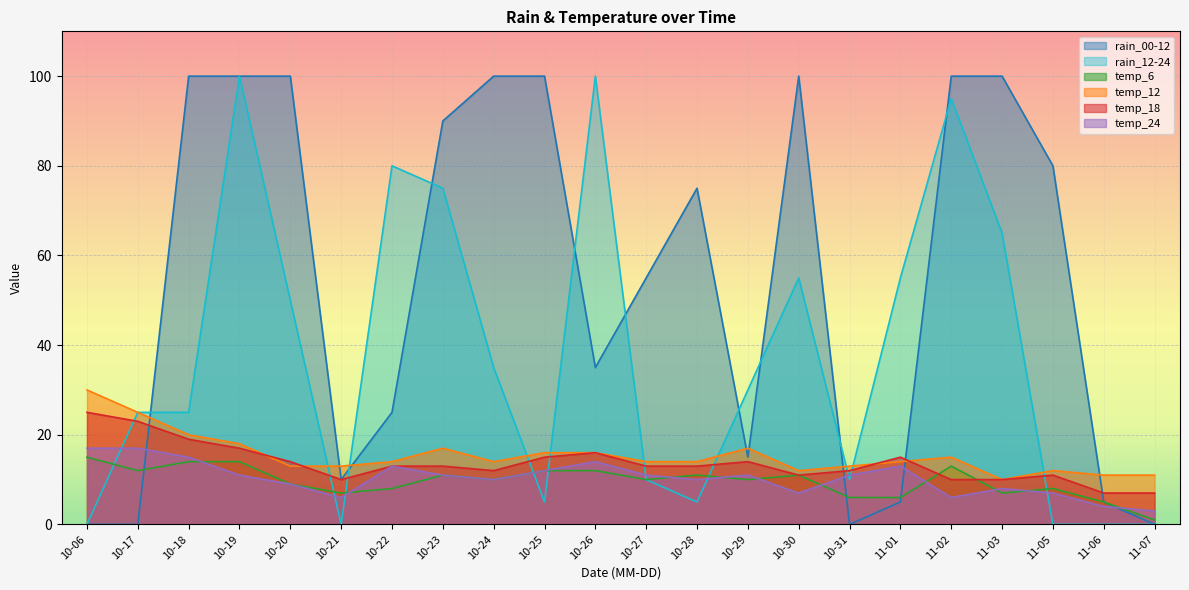

How many values in the temp_24 series are below 11?

10